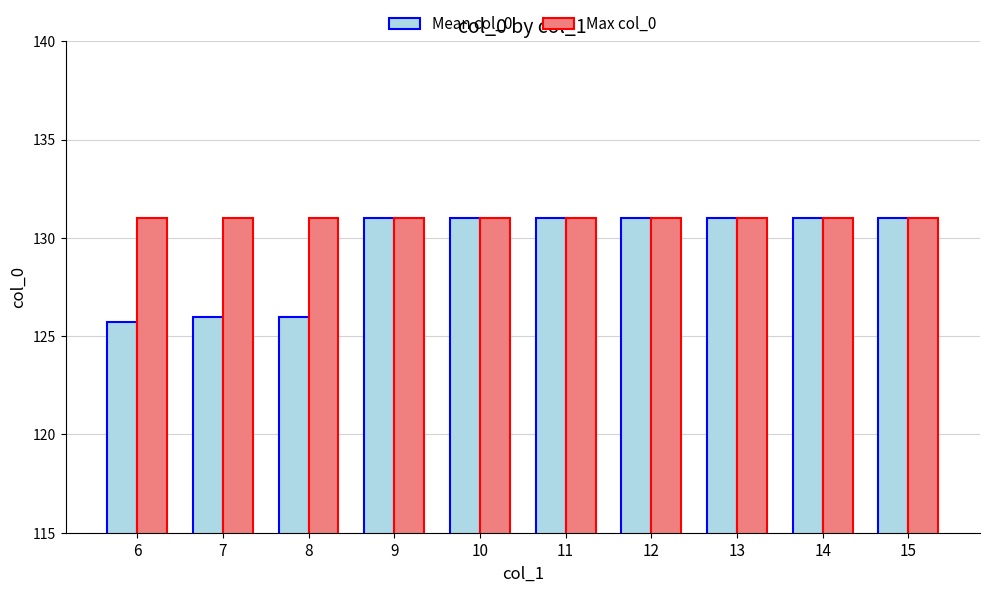

How many series are shown in this chart?

2